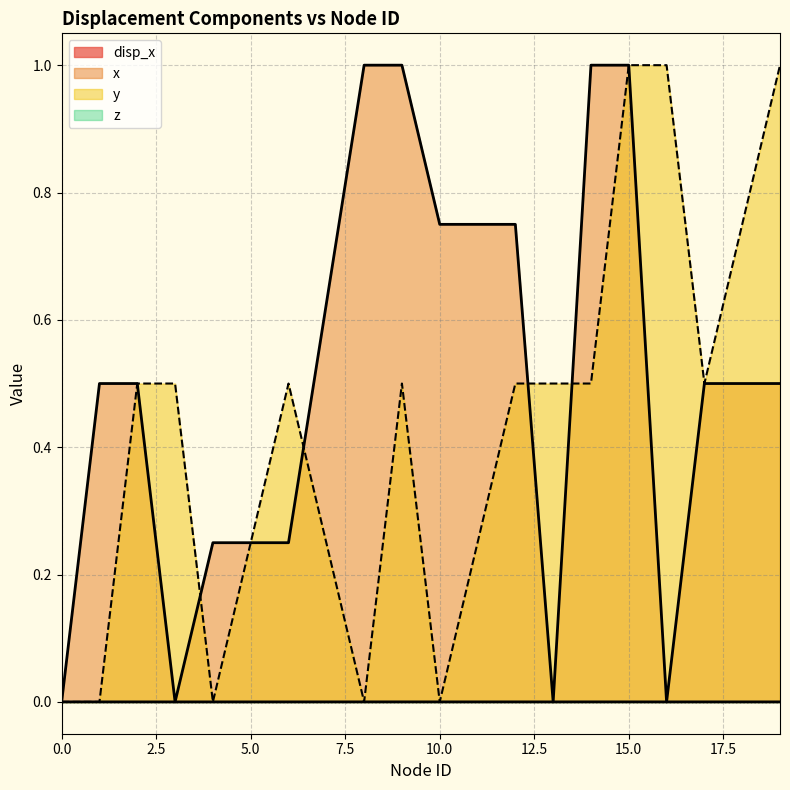

What is the spread (max minus min) of values at 16?

1.0